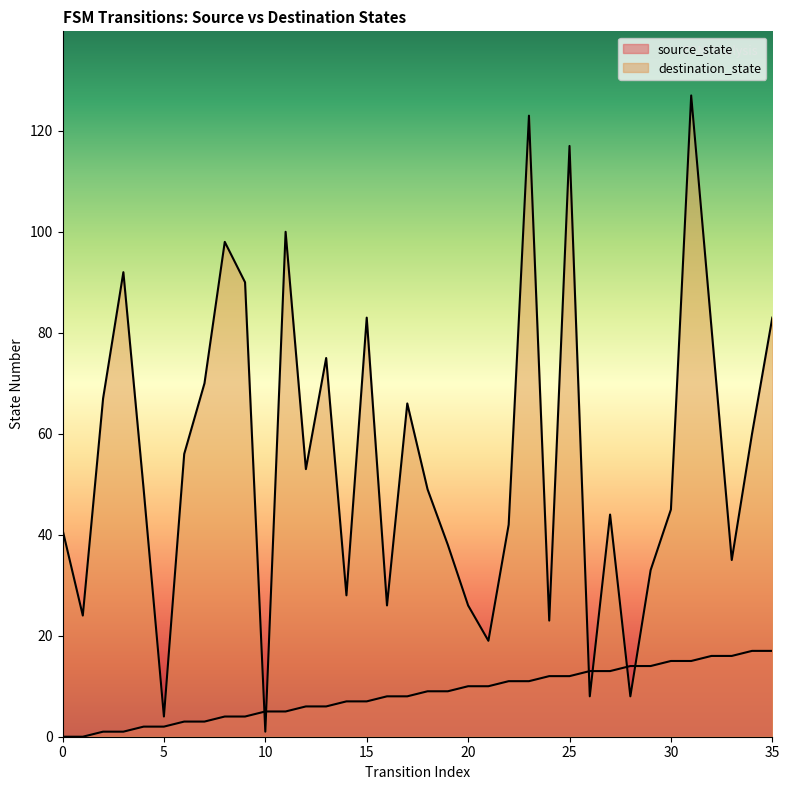

Which has a higher value, 35 or 20?

35